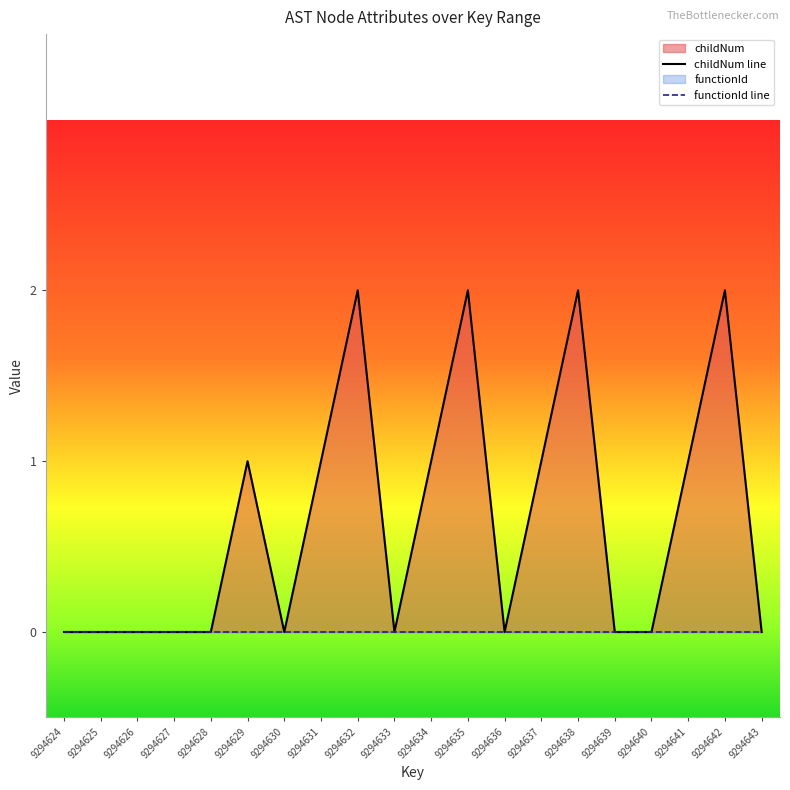

How many distinct data groups are displayed?

2